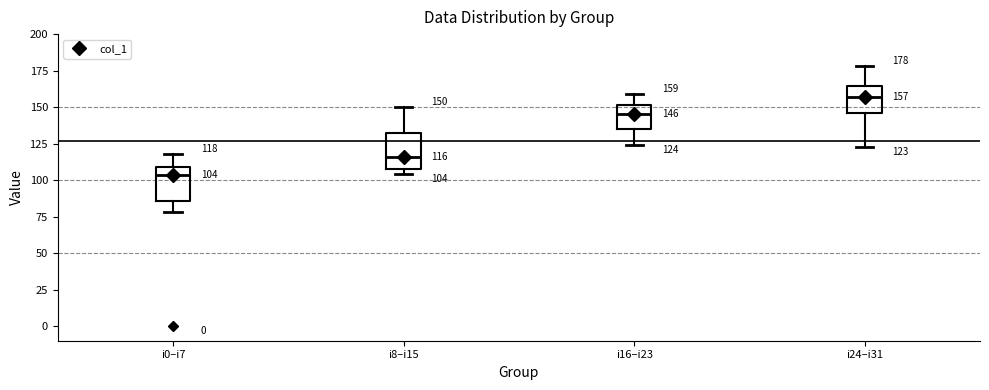

Which box has the highest median line?

i24–i31